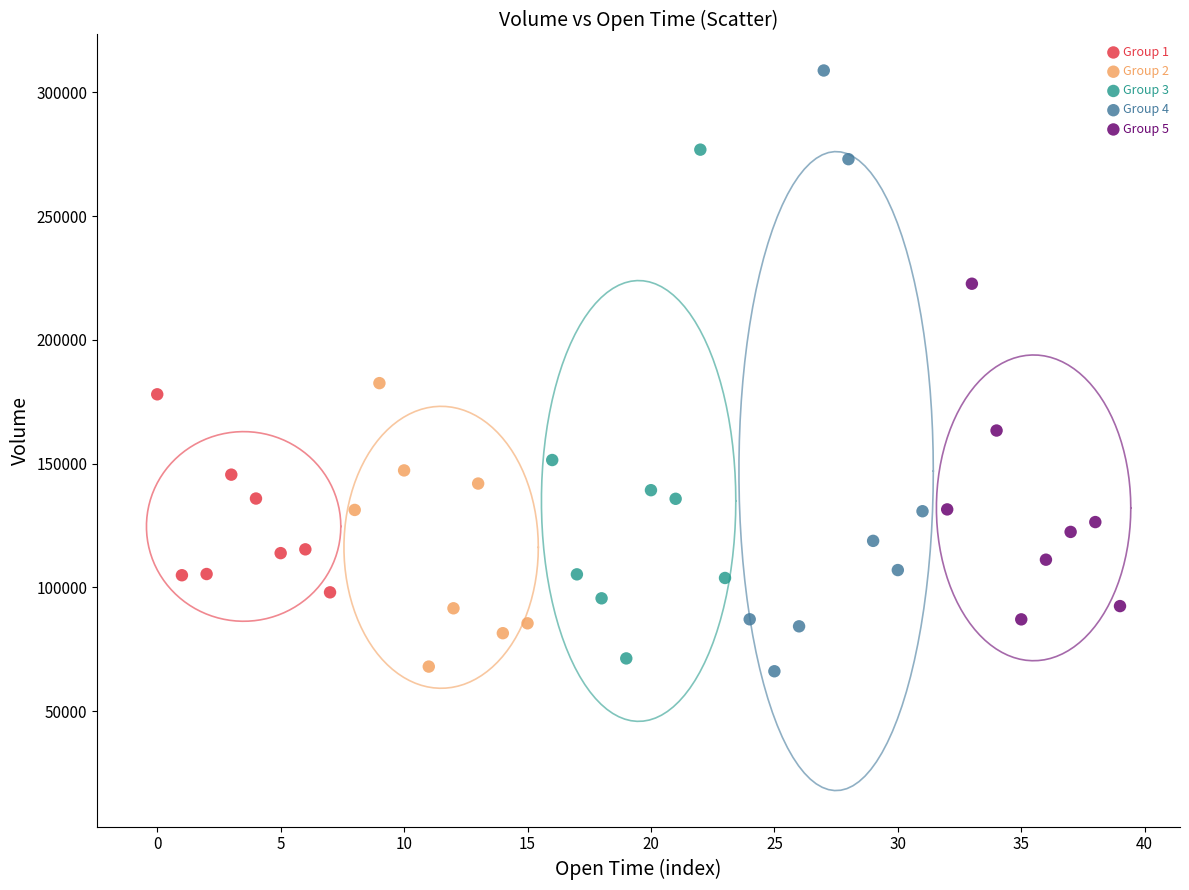

Which series contains the highest Y value?

Group 4